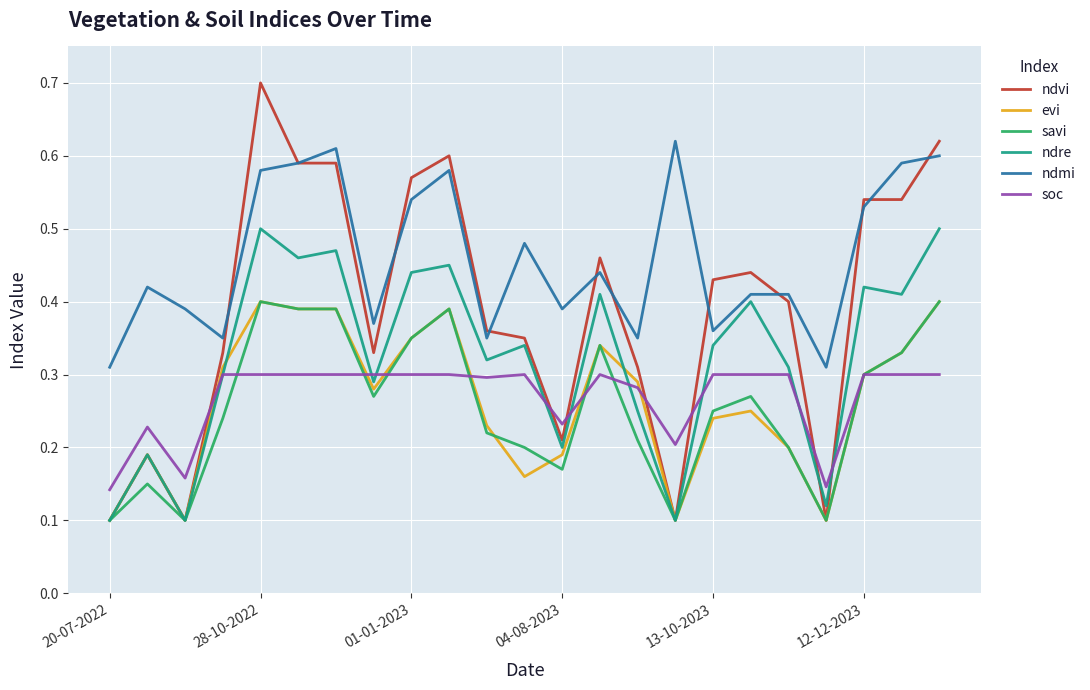

What is the maximum value shown in the chart?

0.7